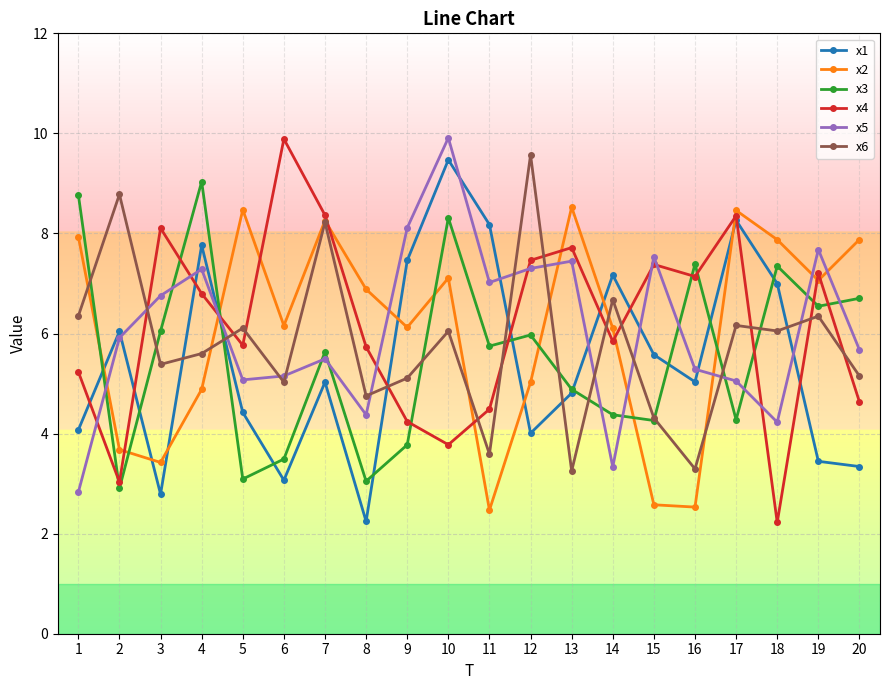

Between 12 and 18, which series saw the biggest shift?

x4